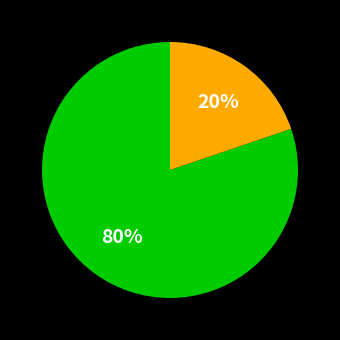

Is there a majority slice in this chart?

Yes